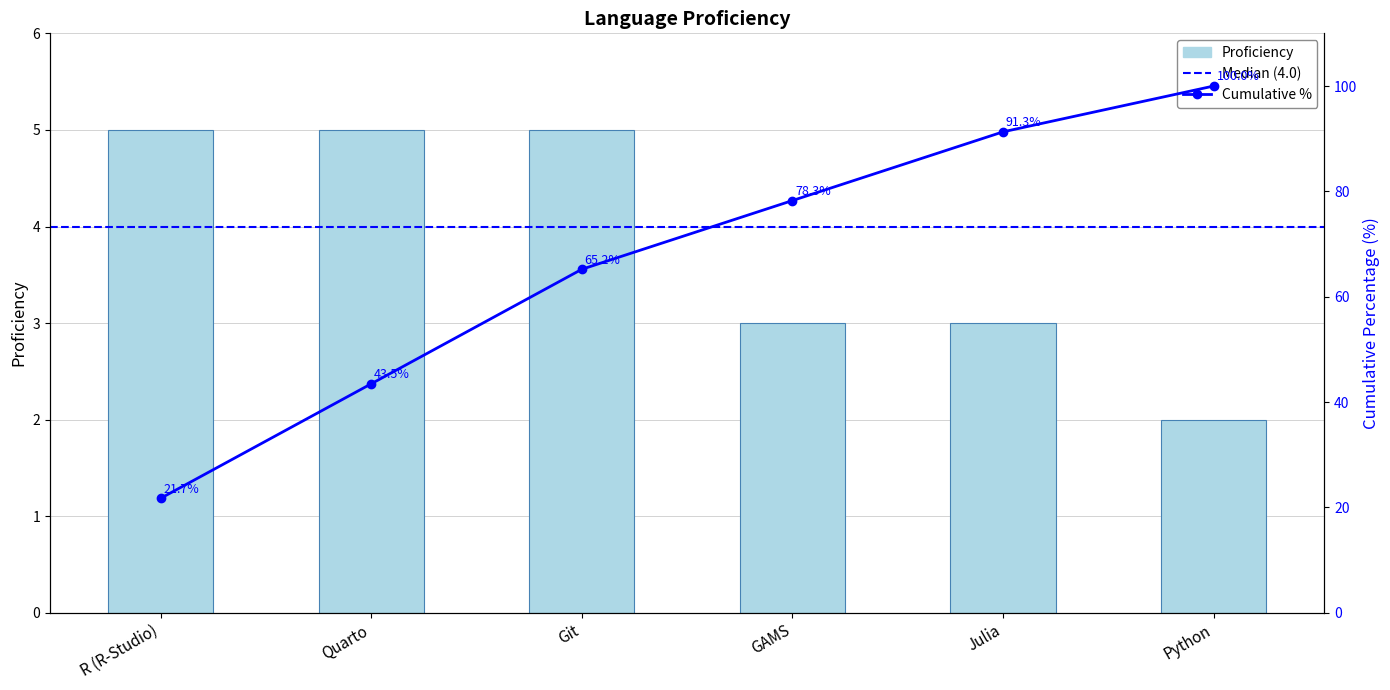

How many bars are there in total?

6